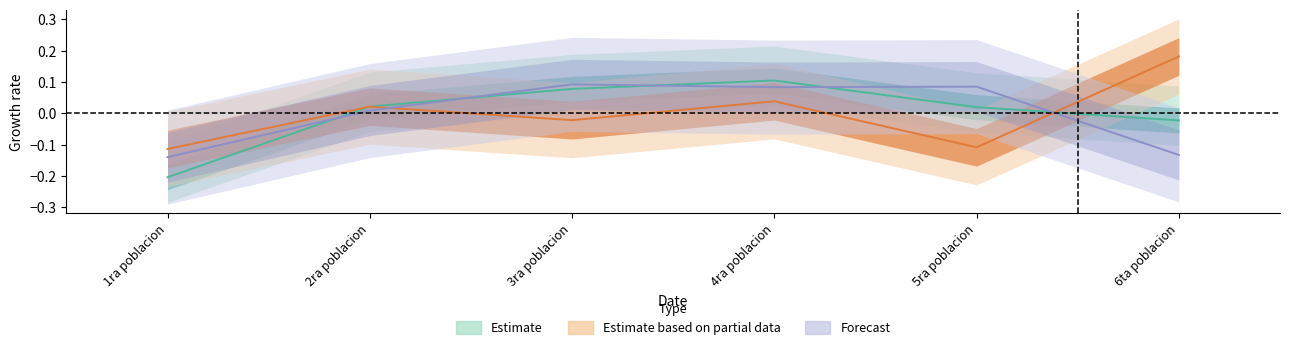

Reading right to left, extract all data points from this chart.

Max: -0.0	0.0	0.1	0.1	0.0	-0.2
a: 0.2	-0.1	0.0	-0.0	0.0	-0.1
b: -0.1	0.1	0.1	0.1	0.0	-0.1